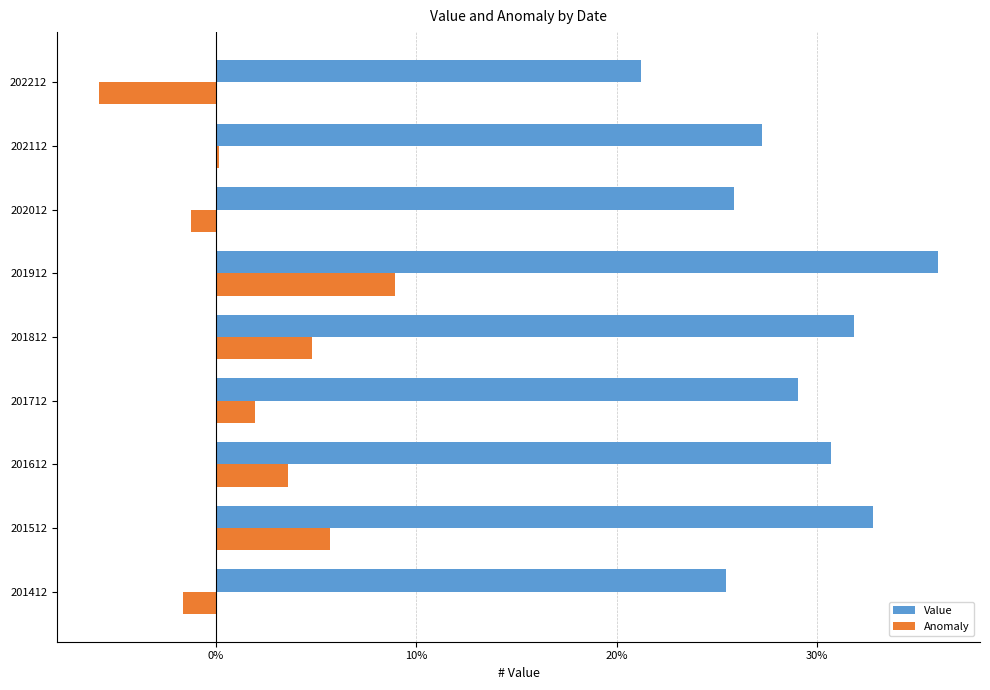

What is the difference between the maximum and second lowest values in the Value series?

10.6